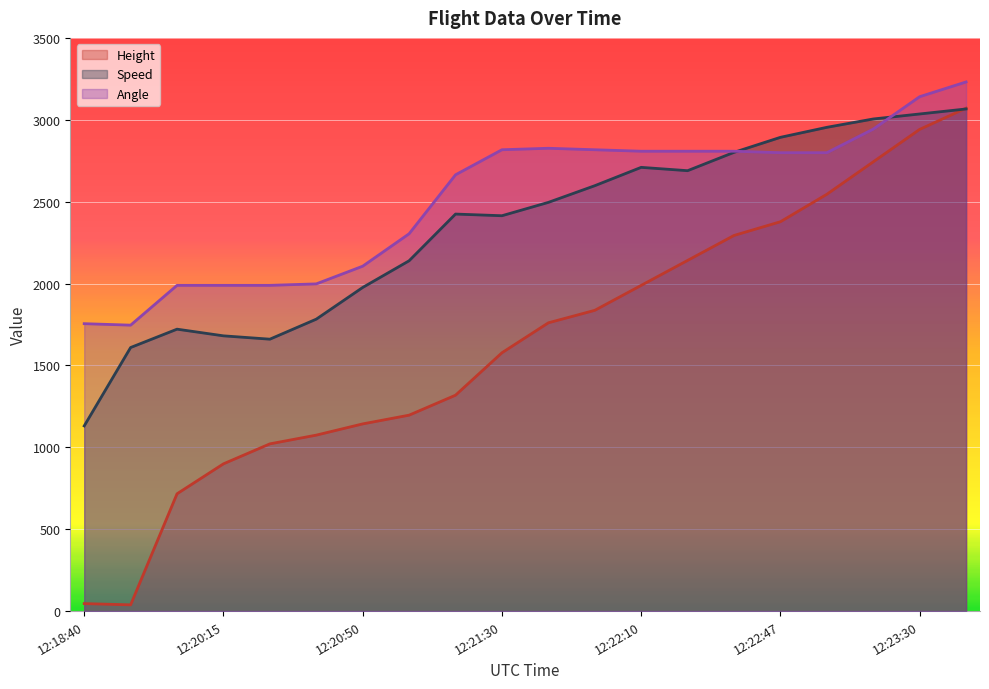

What is the sum of all Height values?

32727.9